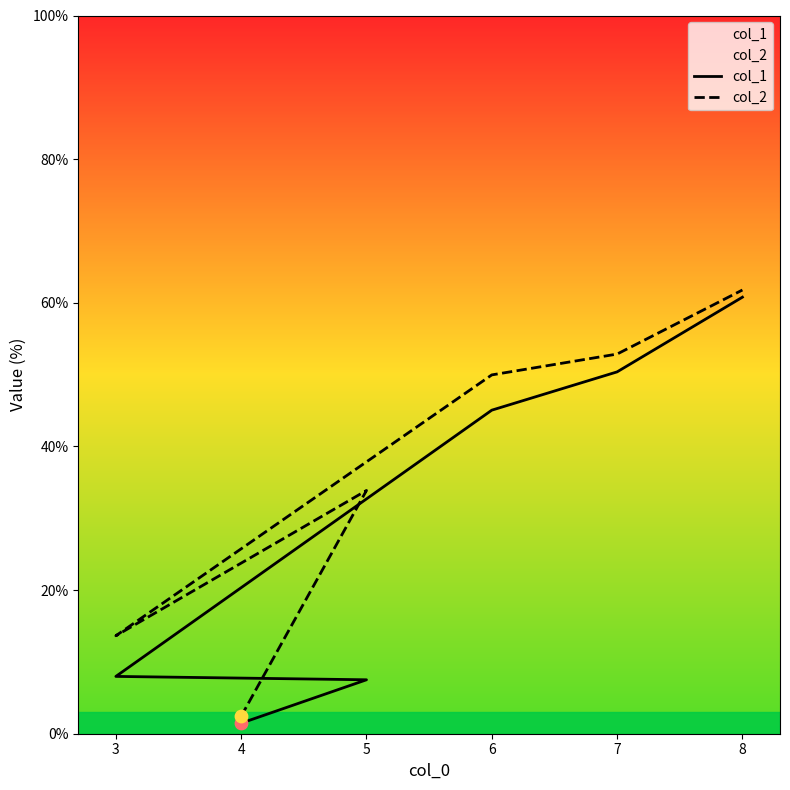

Which series contains the highest Y value?

col_2